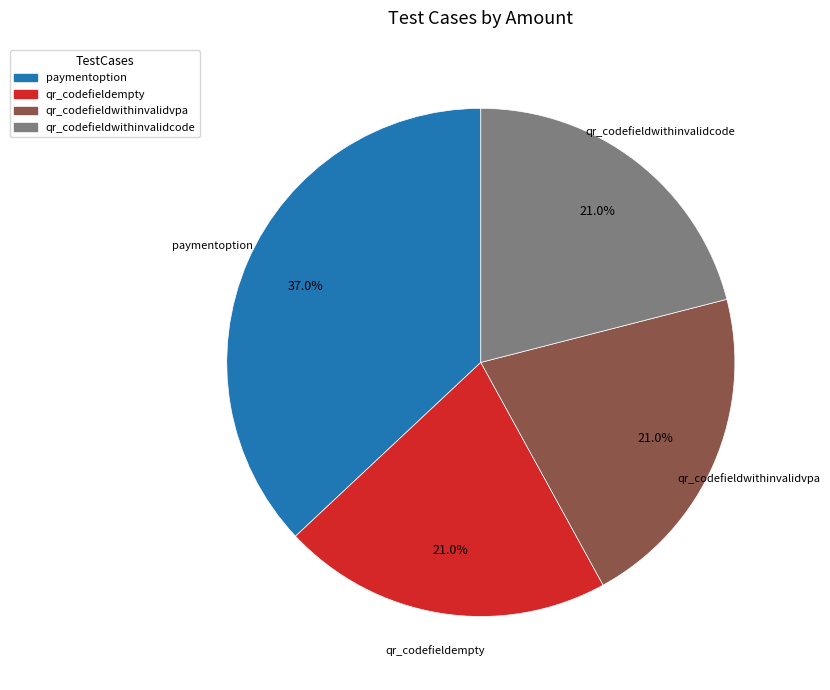

Combined, do qr_codefieldwithinvalidvpa and qr_codefieldwithinvalidcode account for over 50%?

No